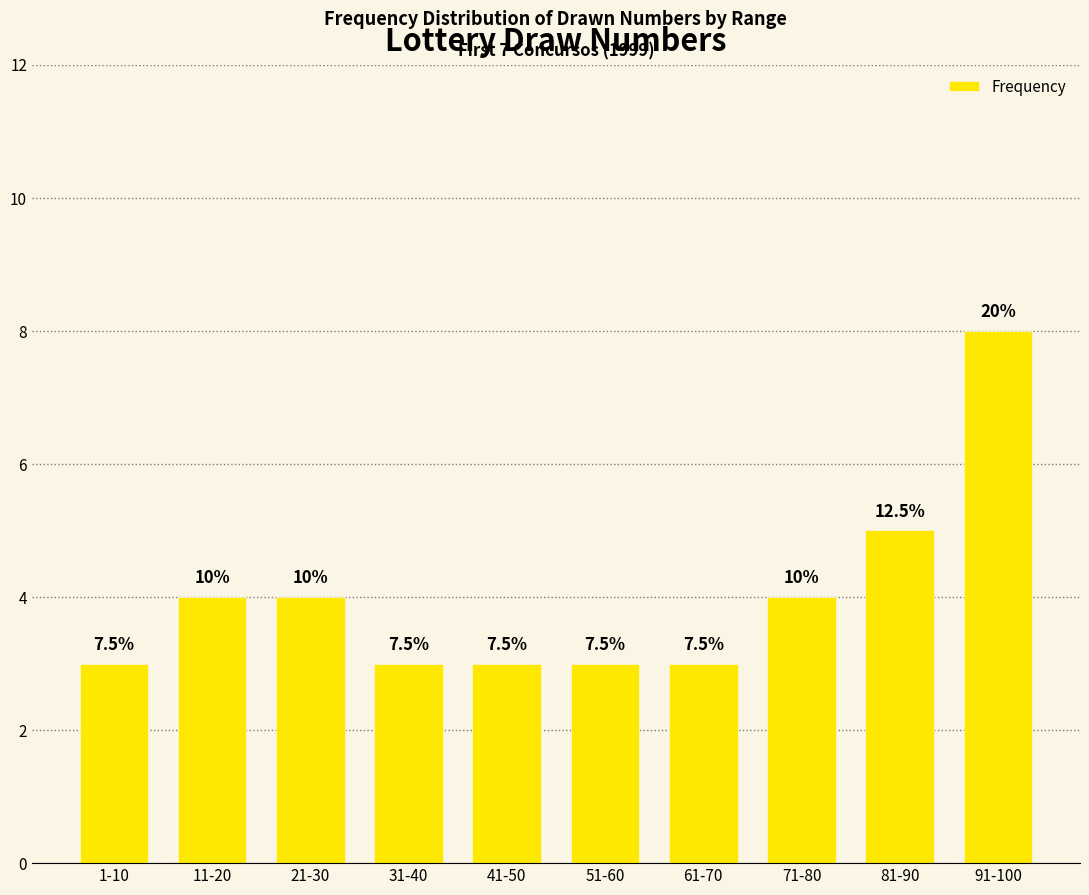

The value at 21-30 is 5. True or false?

False